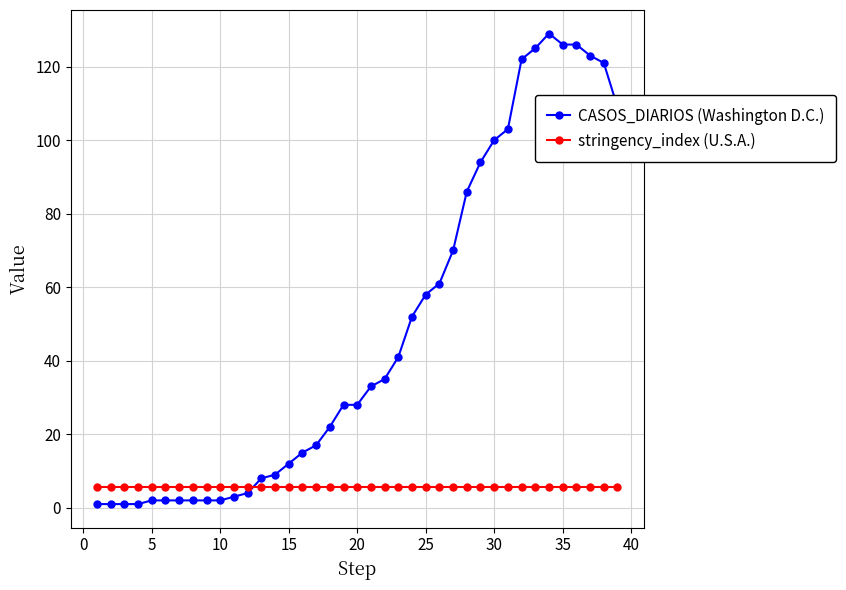

List the series in order of their peak value, highest first.

CASOS_DIARIOS (Washington D.C.), stringency_index (U.S.A.)